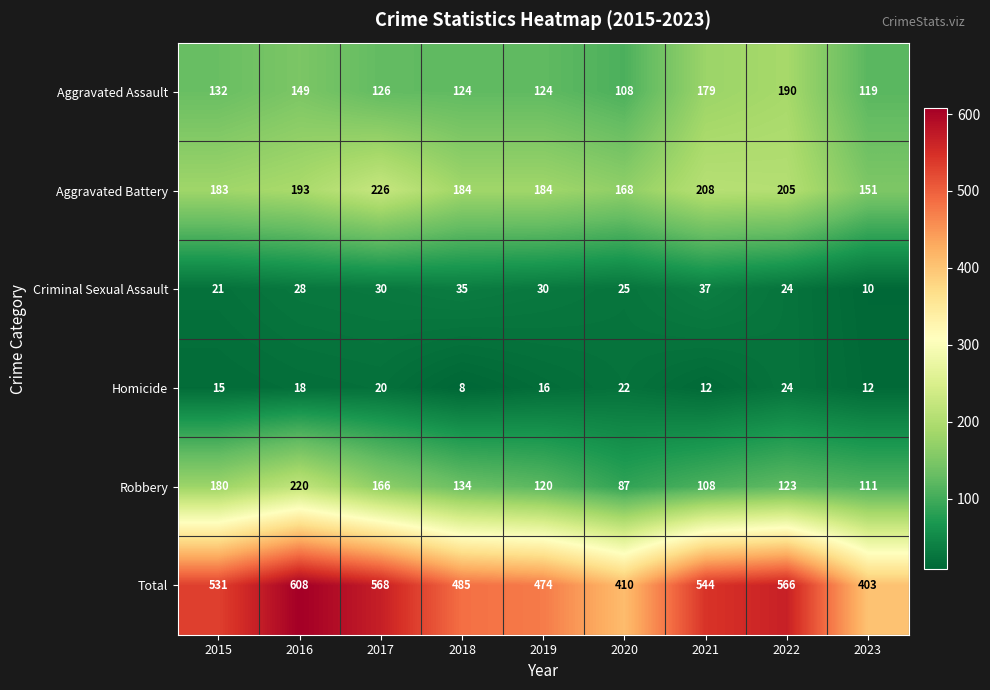

What is the sum of all Aggravated Battery values?

1702